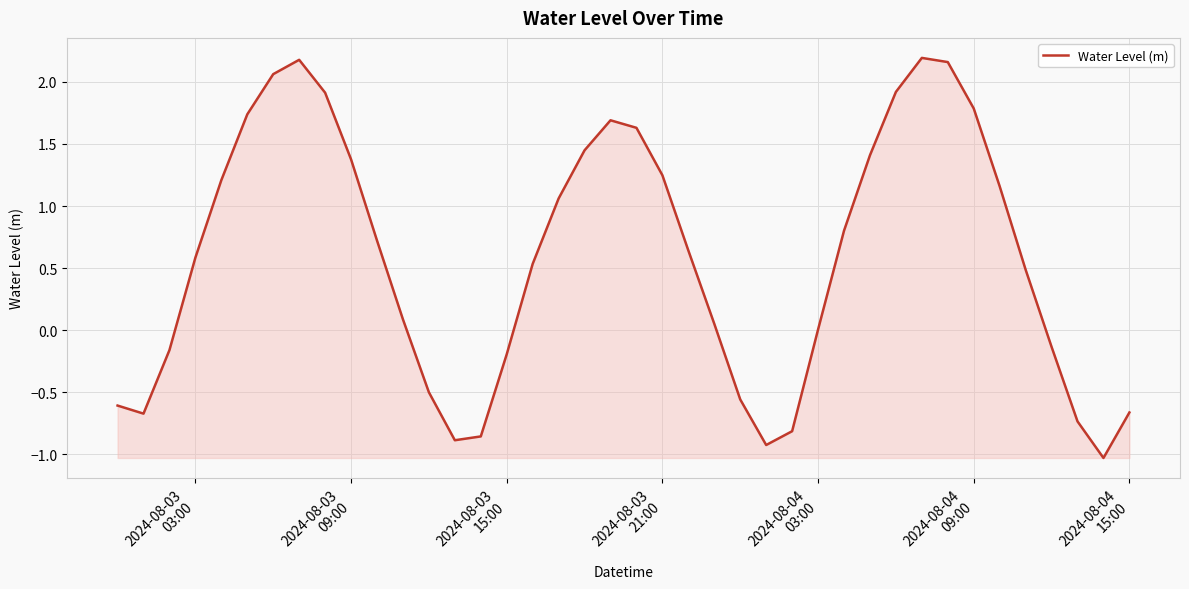

What is the minimum value shown in the chart?

-1.0